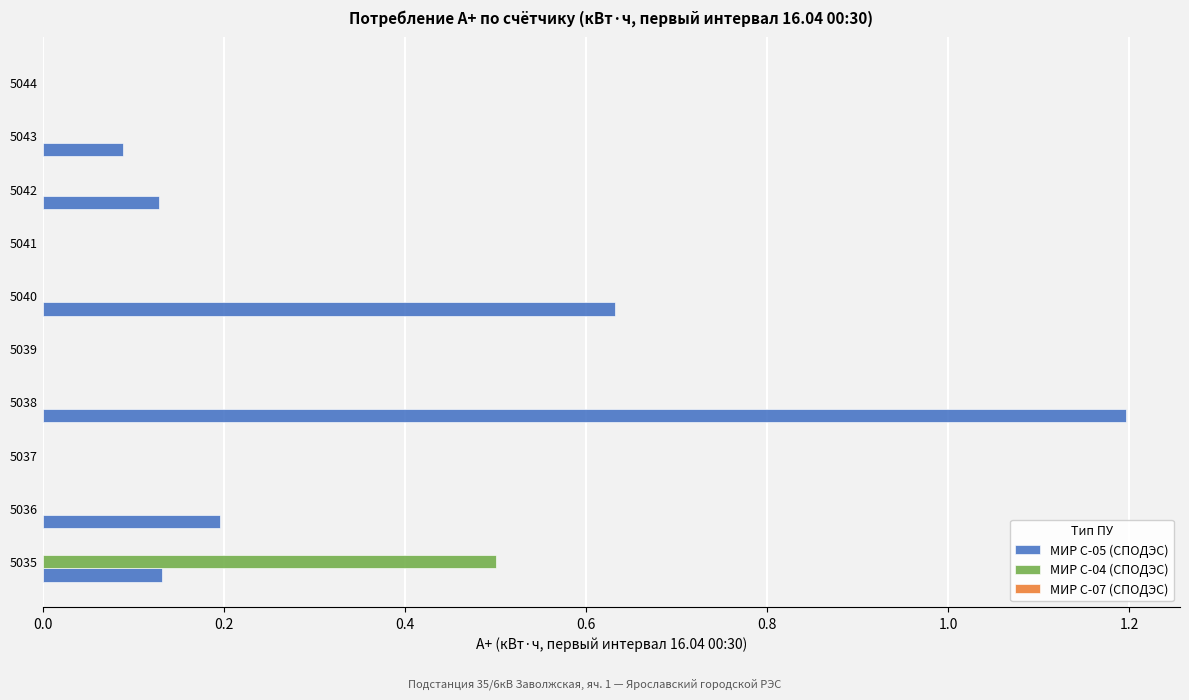

The МИР С-05 (СПОДЭС) series shows 0.6 at 5038. True or false?

False